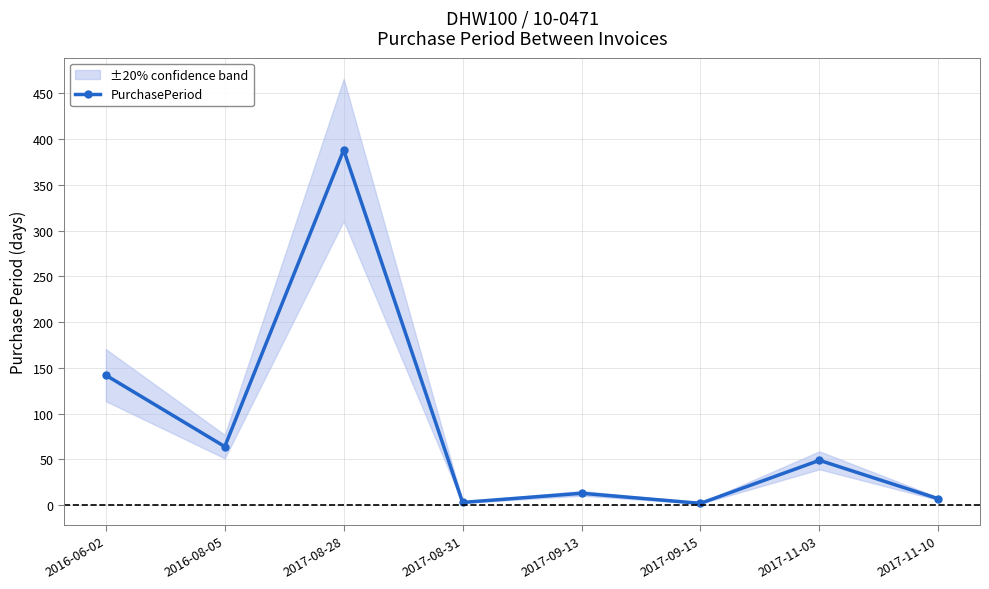

Rank the categories by value from highest to lowest.

2017-08-28, 2016-06-02, 2016-08-05, 2017-11-03, 2017-09-13, 2017-11-10, 2017-08-31, 2017-09-15